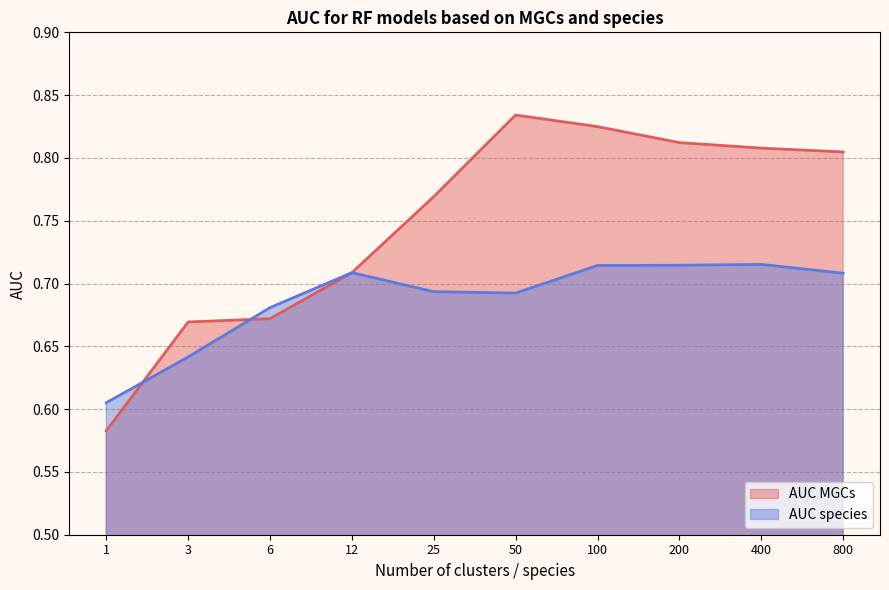

How many times do AUC MGCs and AUC species cross each other?

2